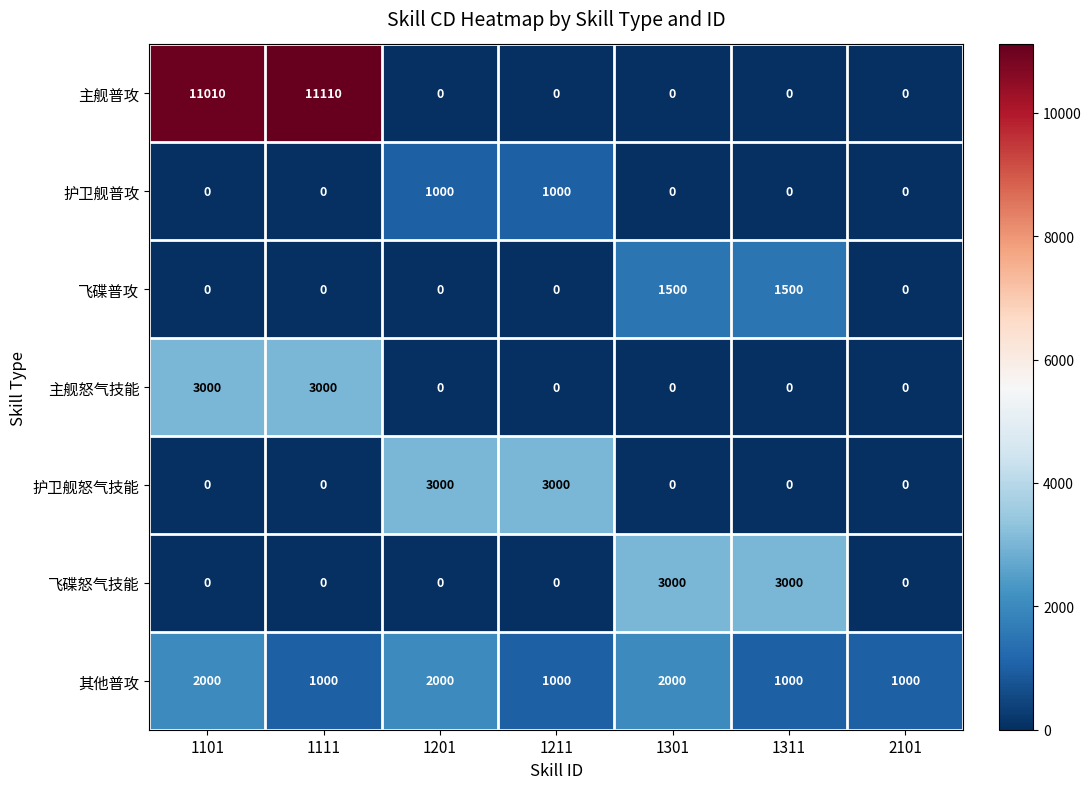

What is the difference between the highest and lowest values at 1211?

3000